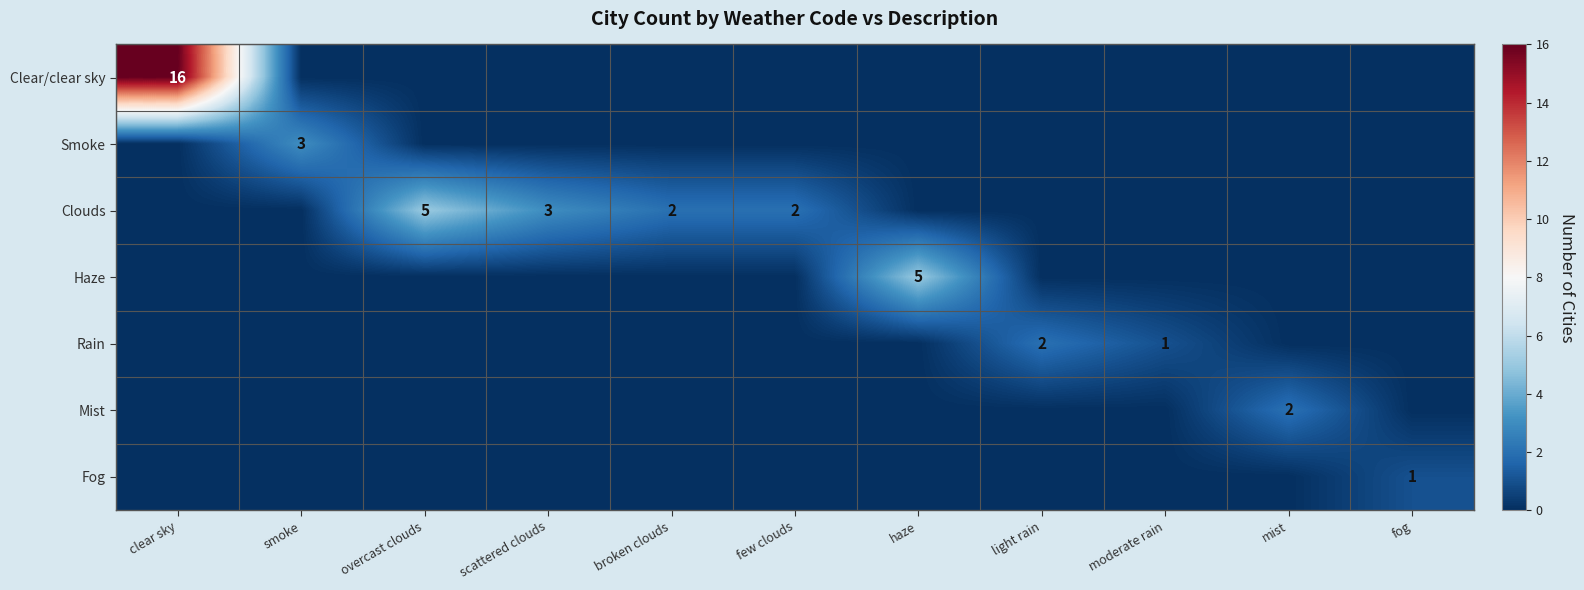

At how many categories does at least one series exceed 8?

1